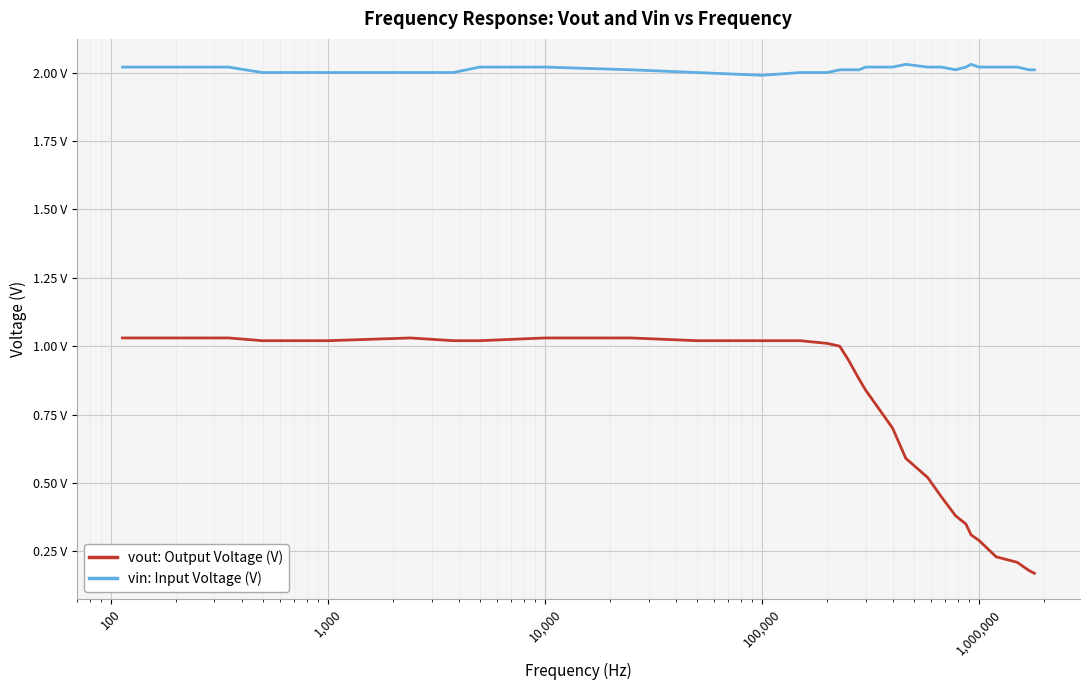

Is it true that vout equals 0.4 at 100,000?

False